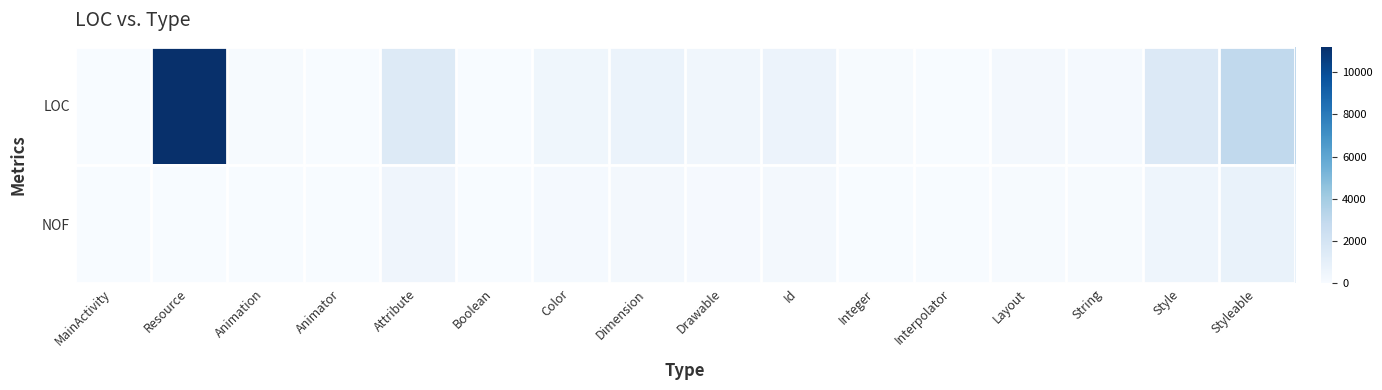

How many series are shown in this chart?

2